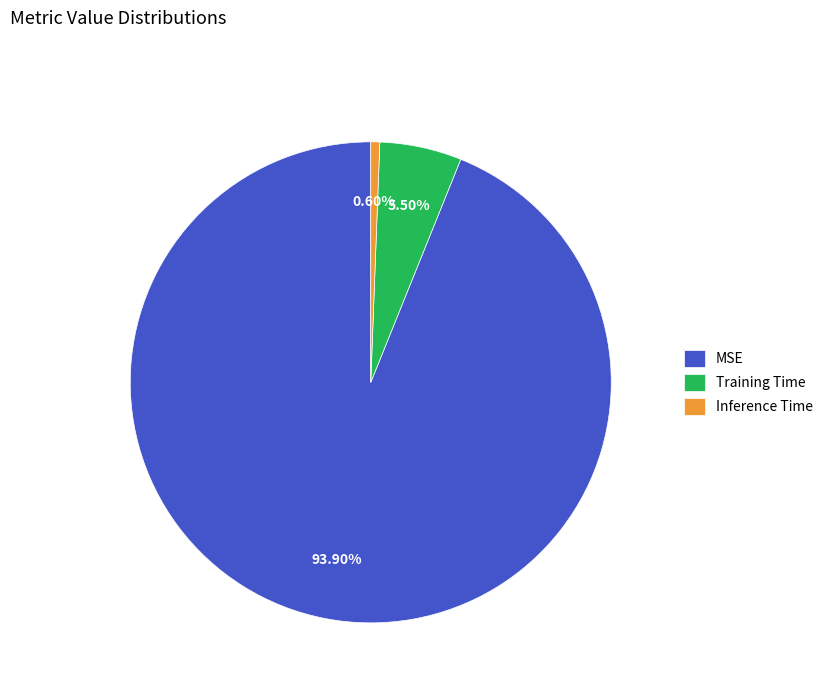

What is the largest slice in the pie chart?

MSE